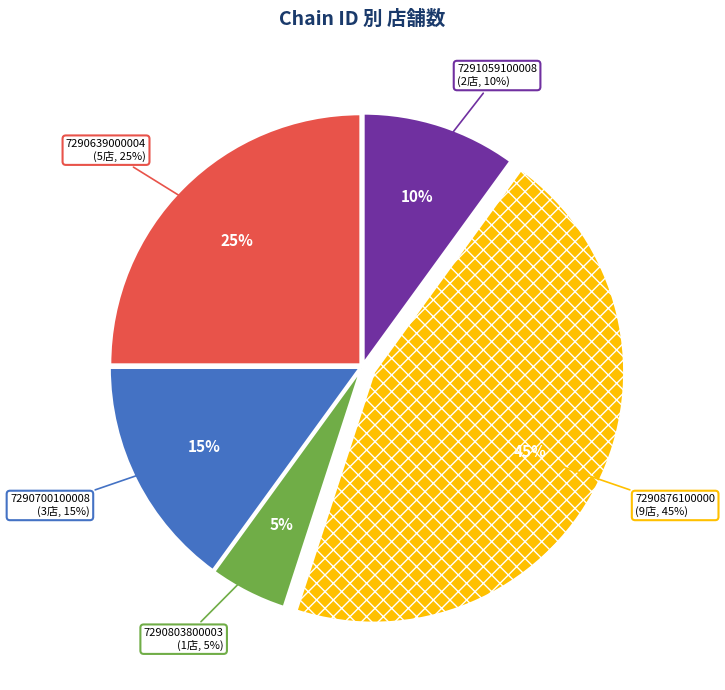

Which has a higher value, 7290639000004 or 7291059100008?

7290639000004